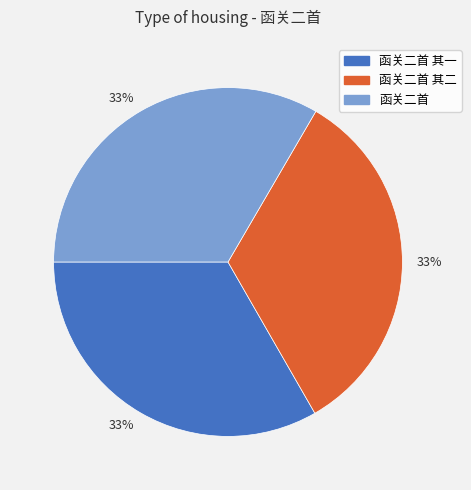

Is there any slice that represents more than half of the pie?

No